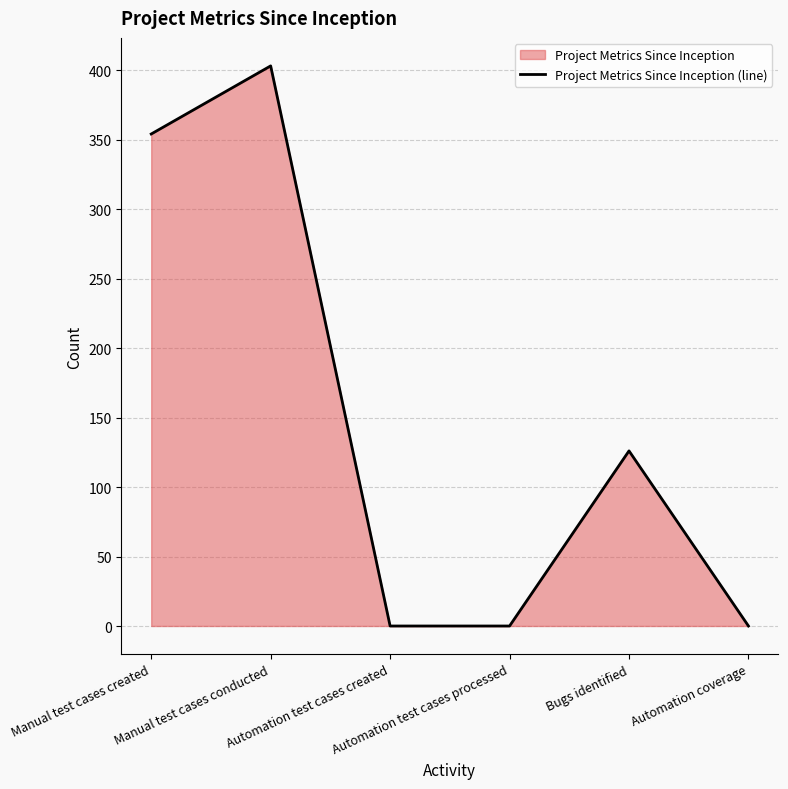

Reading left to right, what are all the values shown in this chart?

354	403	0	0	126	0